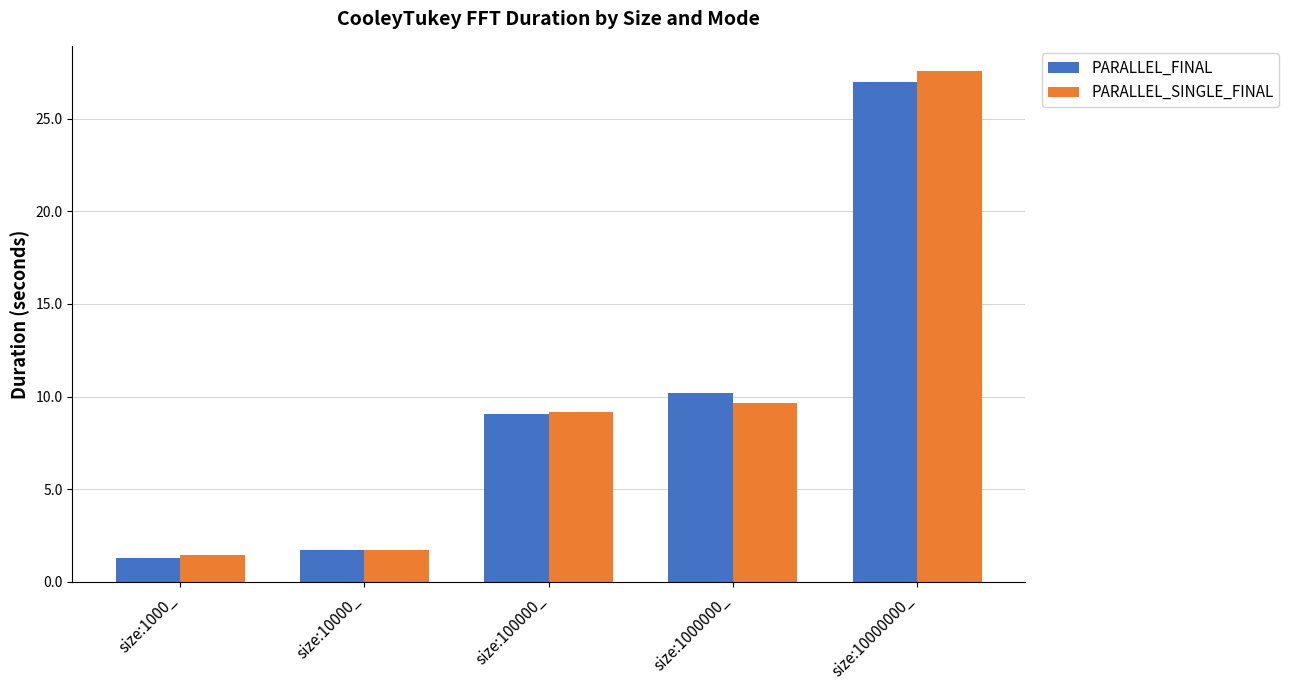

At which label does PARALLEL_FINAL reach its peak?

size:10000000_